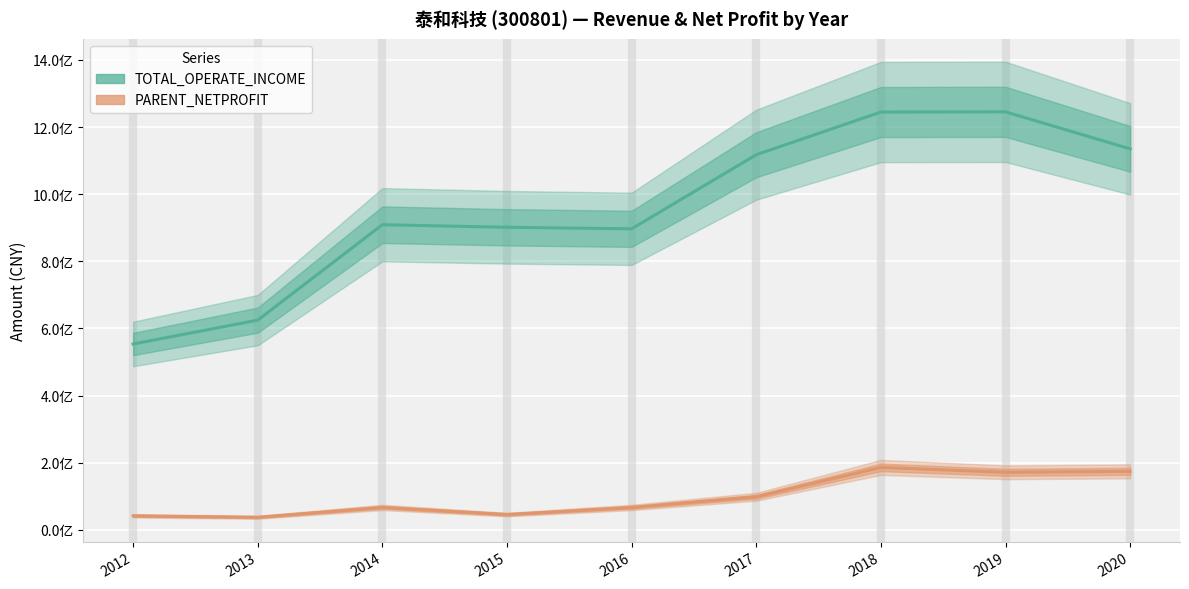

The PARENT_NETPROFIT series shows 35720340.2 at 2014. True or false?

False